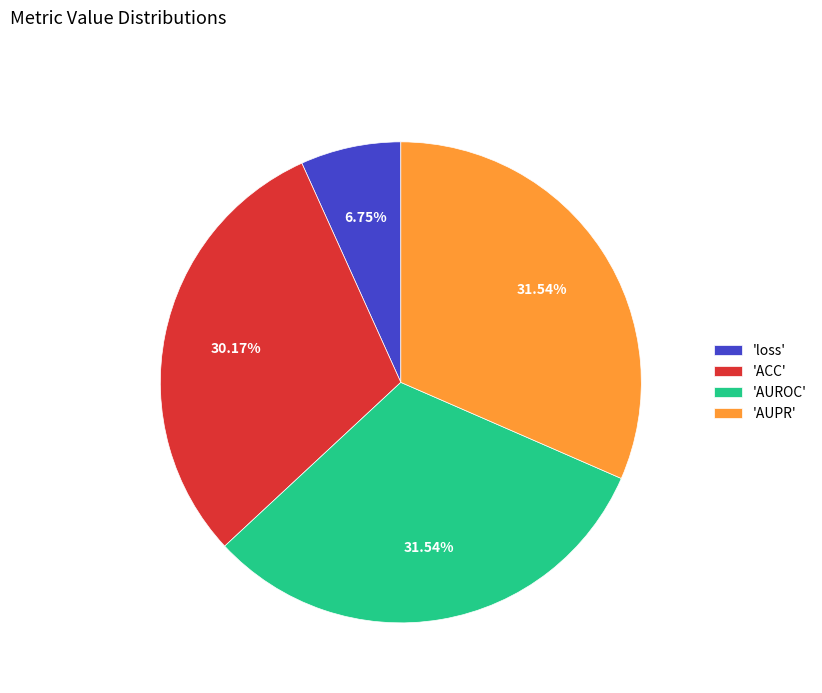

Which has a higher value, 'AUPR' or 'ACC'?

'AUPR'